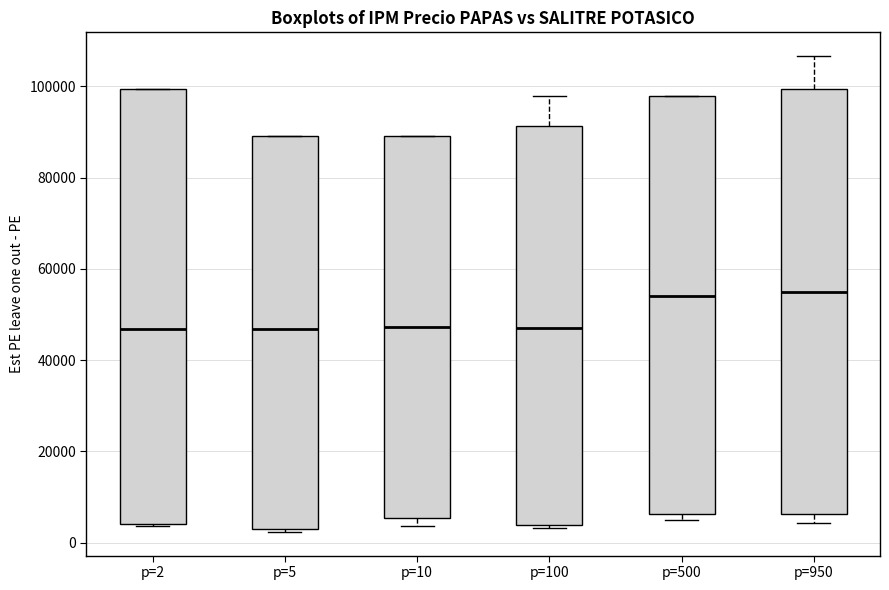

Reading left to right, read every box against the y-axis: the position of its median line, the range the box covers, and the ends of its whiskers. The values are not printed on the chart, so give them approximately, as read against the axis.

p=2: median 46000, box 4000 to 100000, whiskers 4000 to 100000
p=5: median 46000, box 4000 to 90000, whiskers 2000 to 90000
p=10: median 48000, box 6000 to 90000, whiskers 4000 to 90000
p=100: median 46000, box 4000 to 92000, whiskers 4000 to 98000
p=500: median 54000, box 6000 to 98000, whiskers 4000 to 98000
p=950: median 54000, box 6000 to 100000, whiskers 4000 to 106000